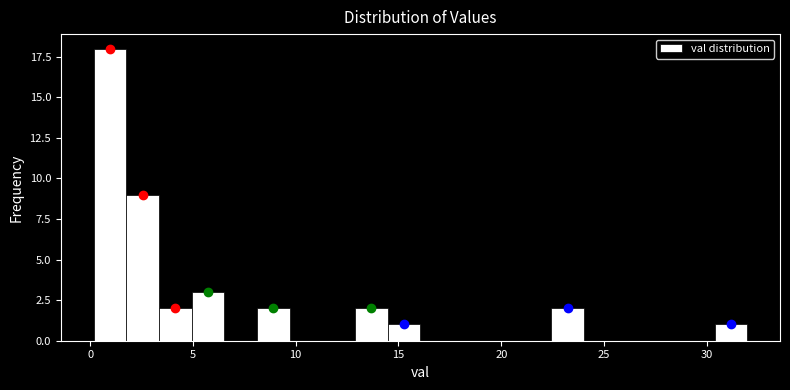

Read against the x-axis, roughly where is the centre of the tallest bar?

1.0